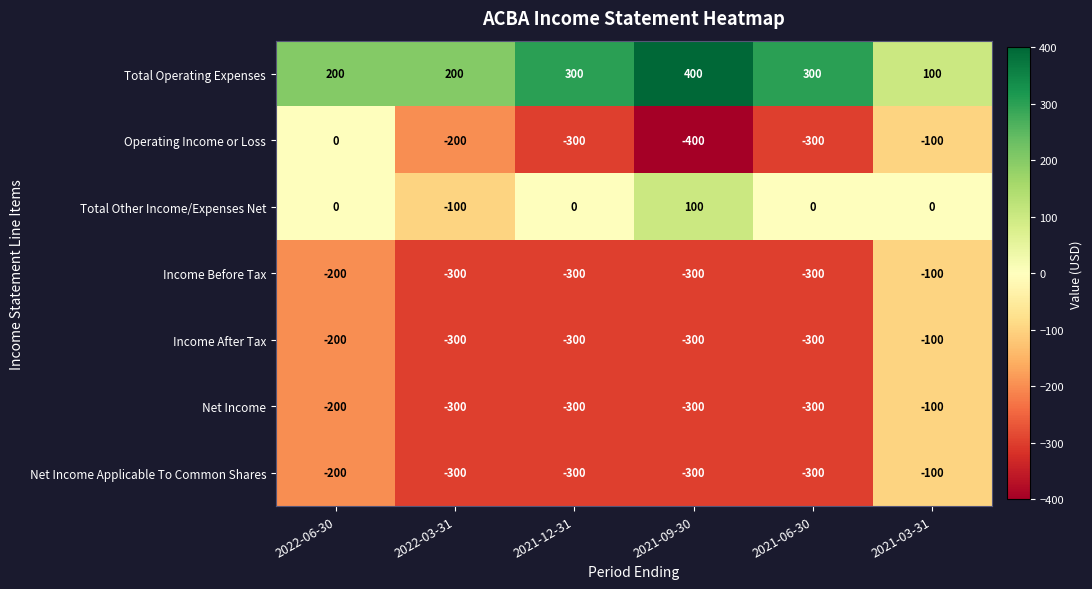

What is the difference between the maximum and minimum values in the Income After Tax series?

200